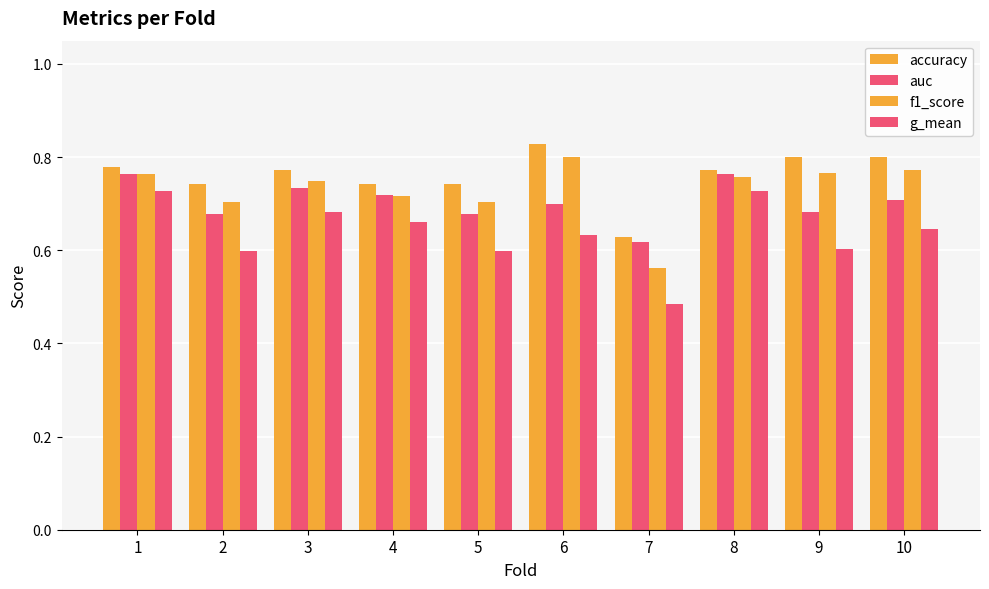

Between 9 and 2, which is larger?

9